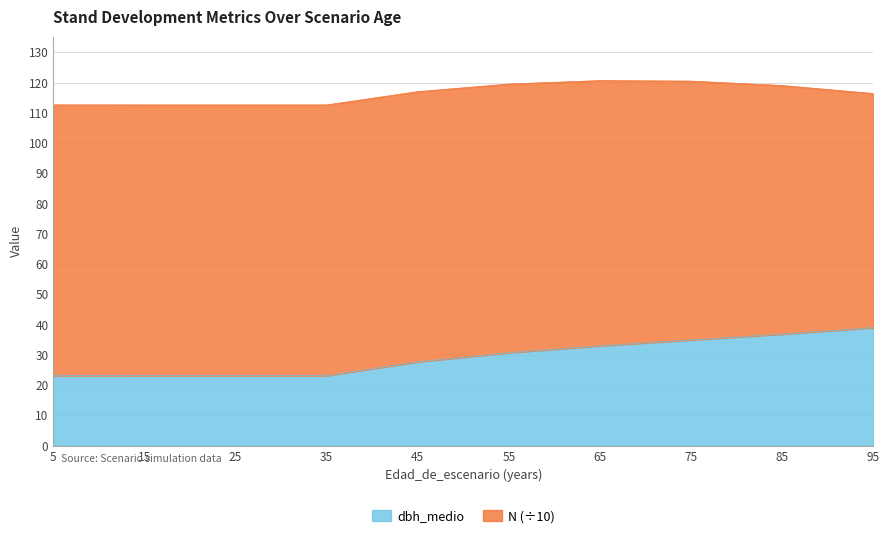

What is the sum of the values at 85 and 95?

75.9